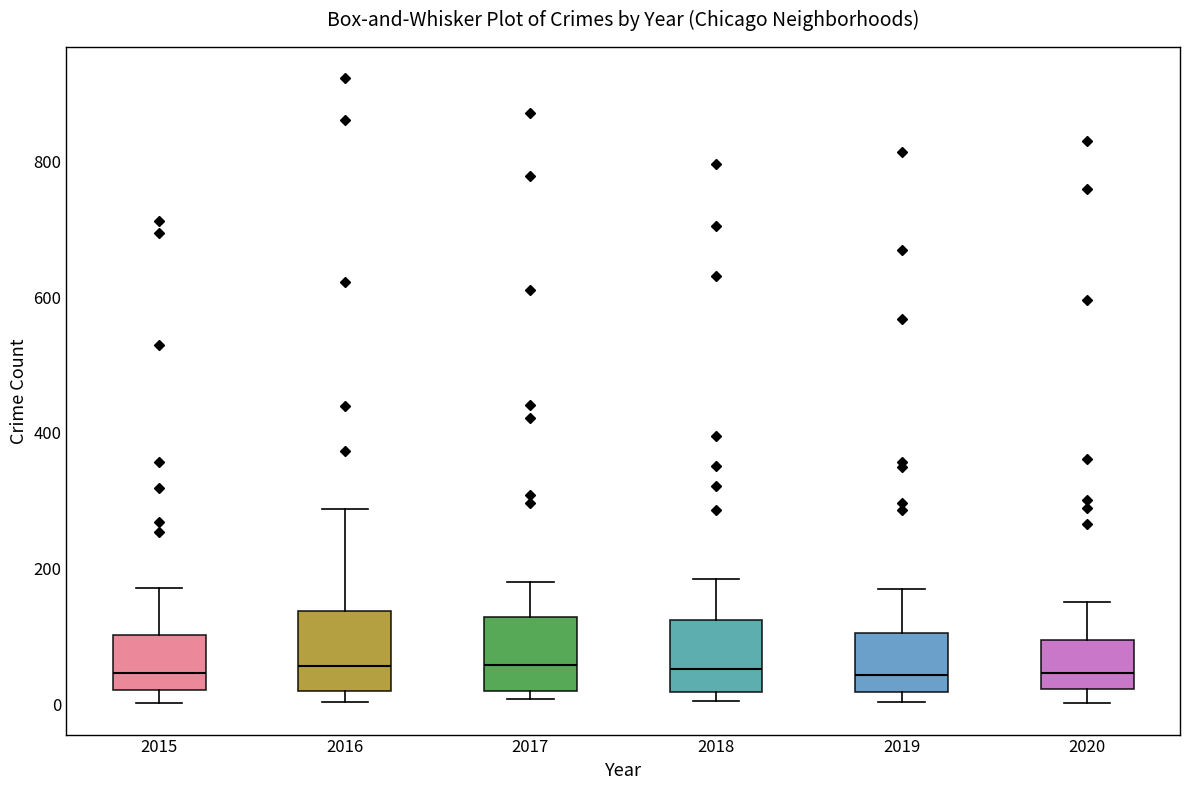

Reading left to right, read every box against the y-axis: the position of its median line, the range the box covers, and the ends of its whiskers. The values are not printed on the chart, so give them approximately, as read against the axis.

2015: median 40, box 20 to 100, whiskers 0 to 180
2016: median 60, box 20 to 140, whiskers 0 to 280
2017: median 60, box 20 to 120, whiskers 0 to 180
2018: median 60, box 20 to 120, whiskers 0 to 180
2019: median 40, box 20 to 100, whiskers 0 to 180
2020: median 40, box 20 to 100, whiskers 0 to 160